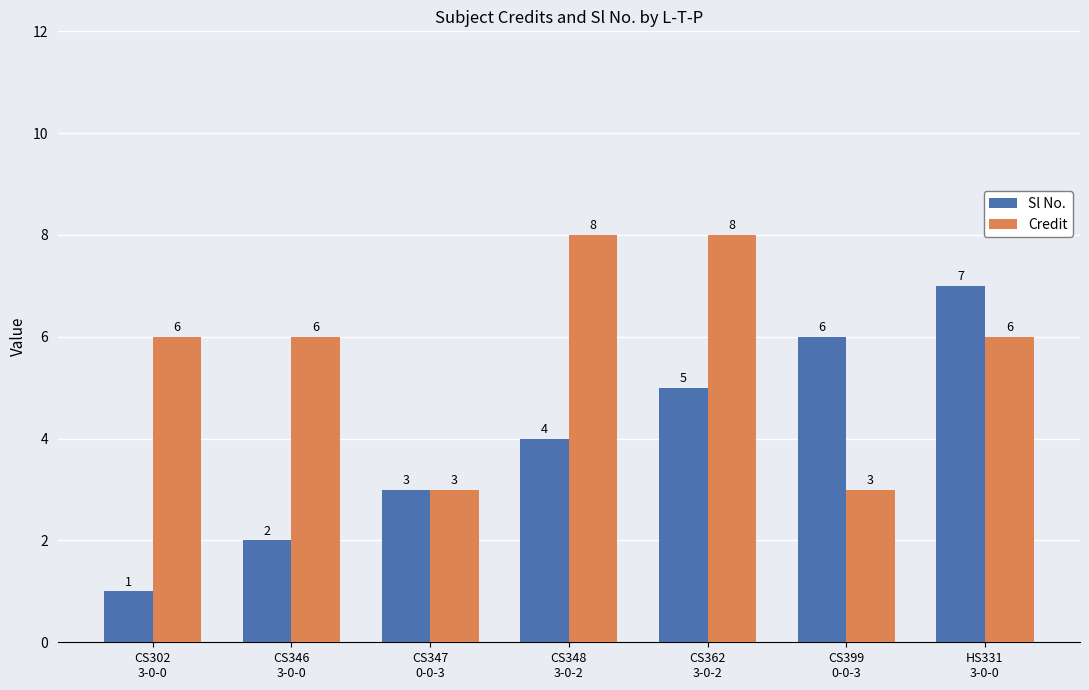

Which category has the lowest value in the Sl No. series?

CS302
3-0-0